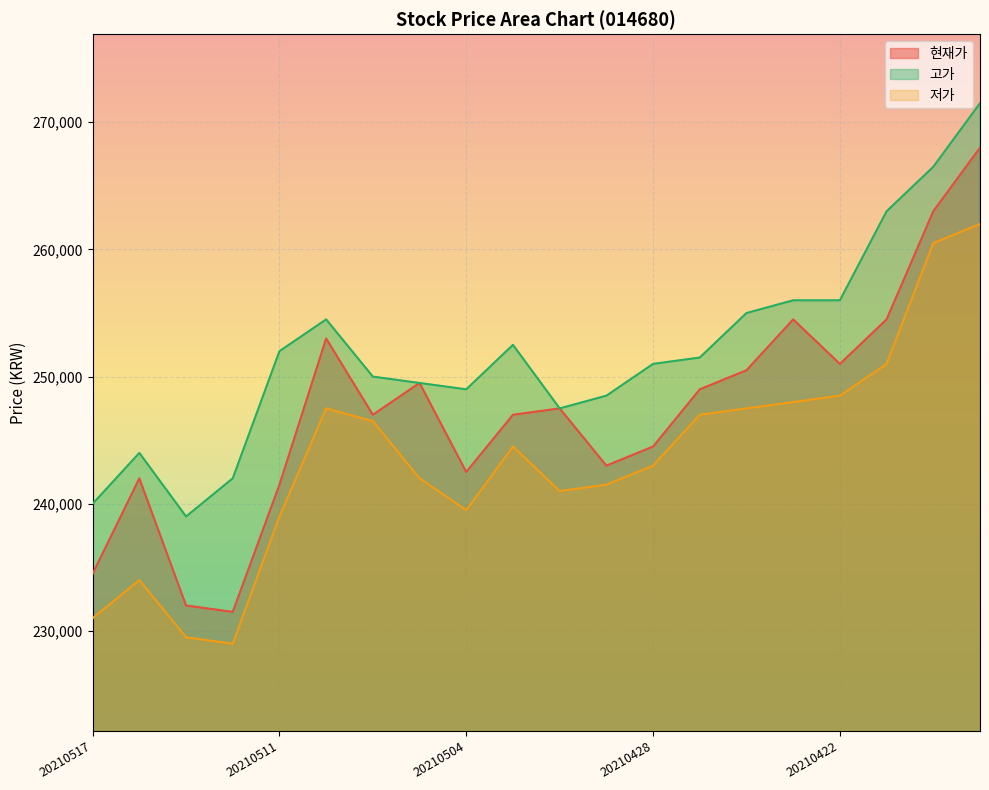

Is the value of 현재가 at 20210513 greater than the value of 고가 at 20210430?

No